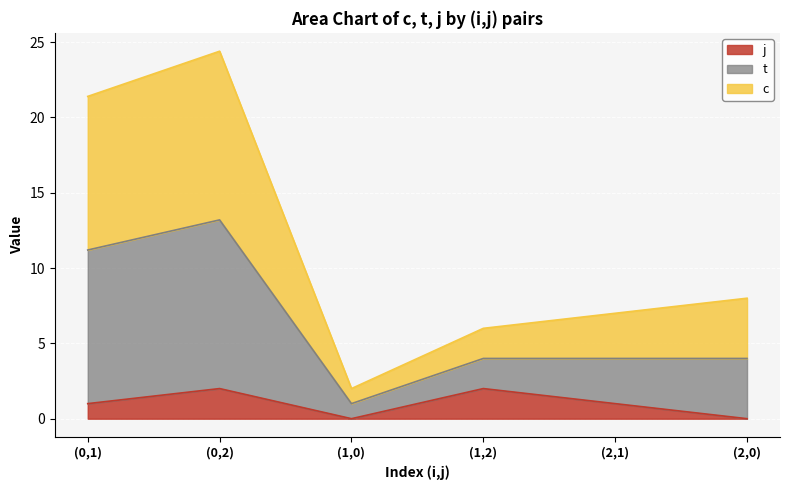

Which label corresponds to the smallest value in the chart?

(1,0)